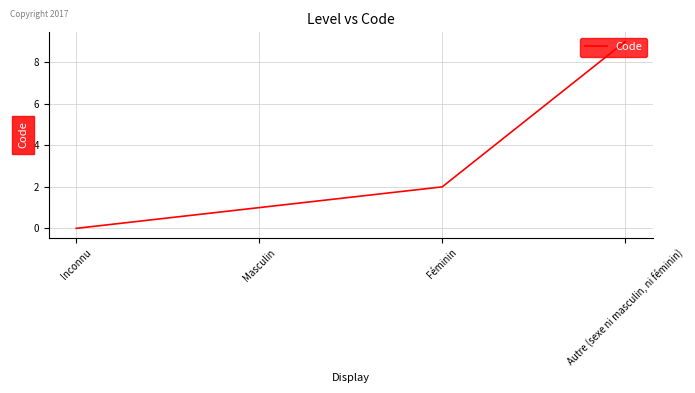

What is the difference between the second highest and second lowest values?

1